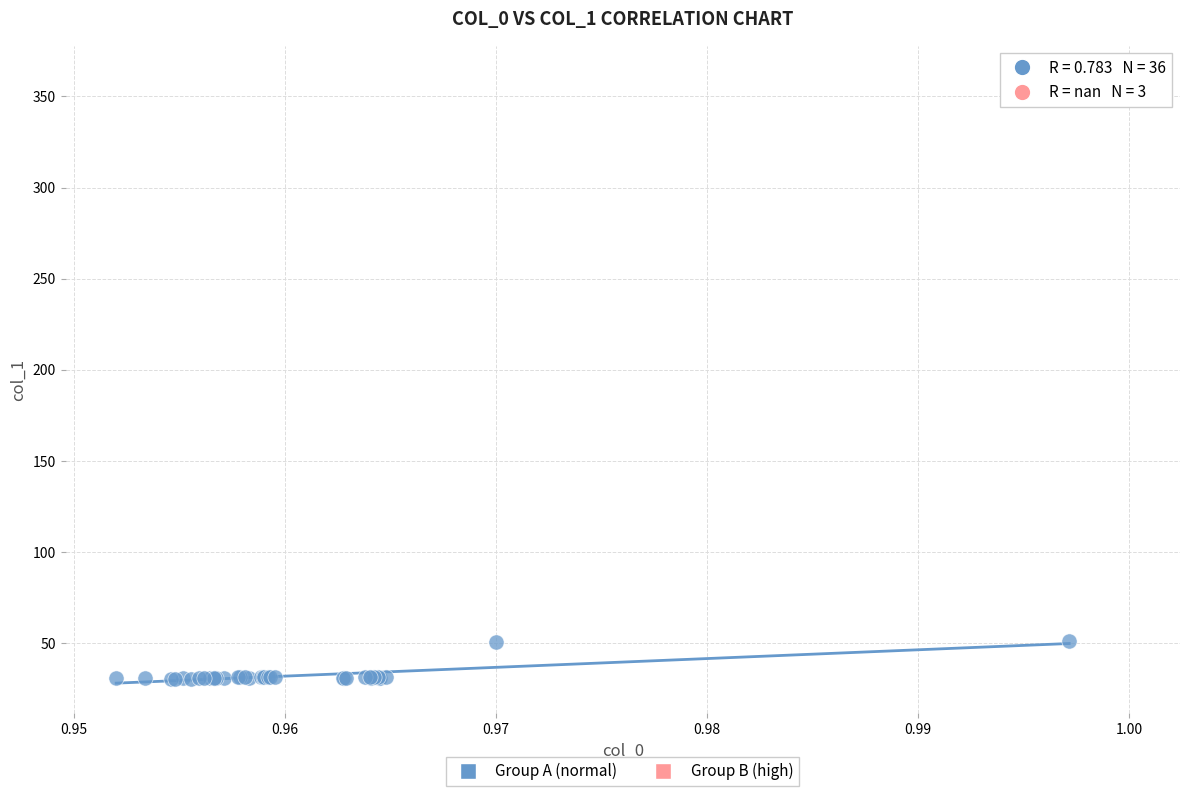

Which series contains the highest Y value?

Group B (high)